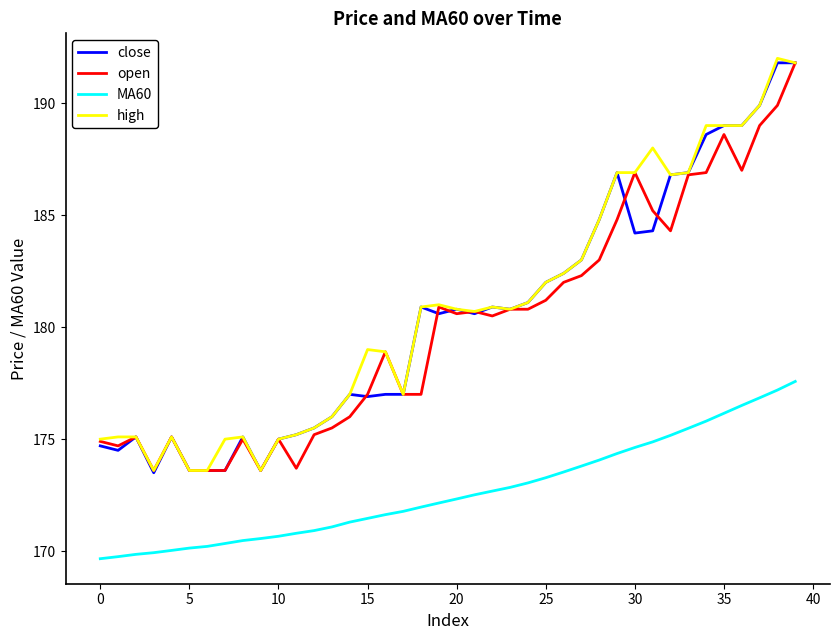

True or false: MA60 and open intersect in this chart.

False